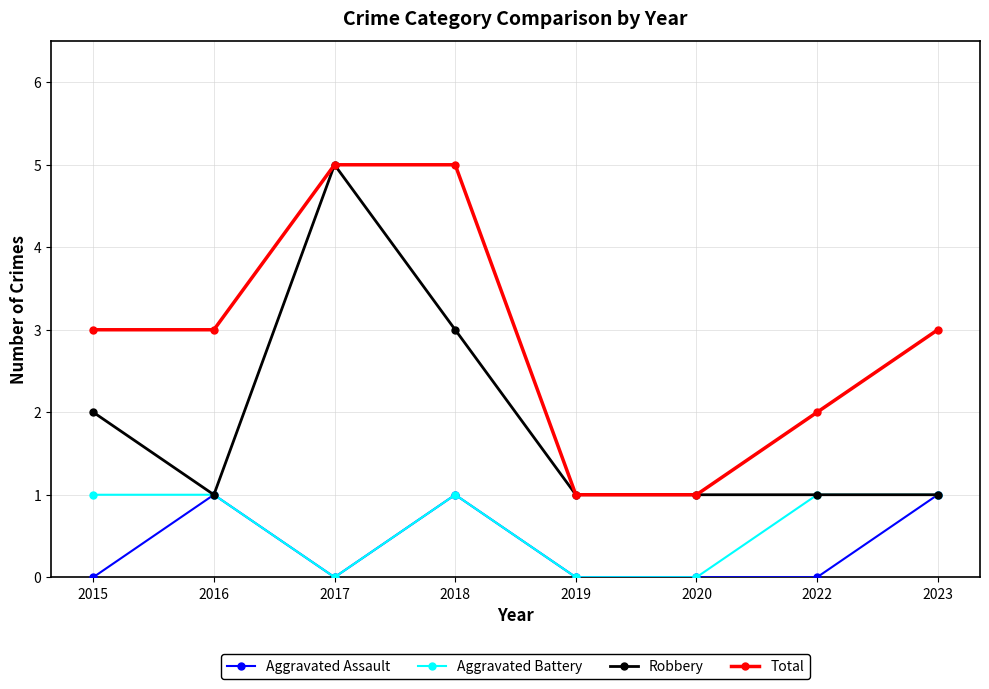

Is it true that Aggravated Battery equals 1 at 2023?

True